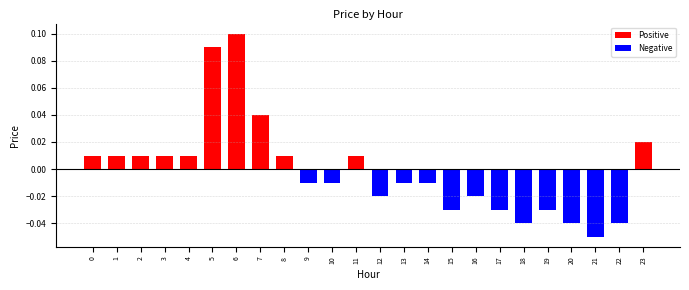

At which category does the chart reach its minimum across all series?

21